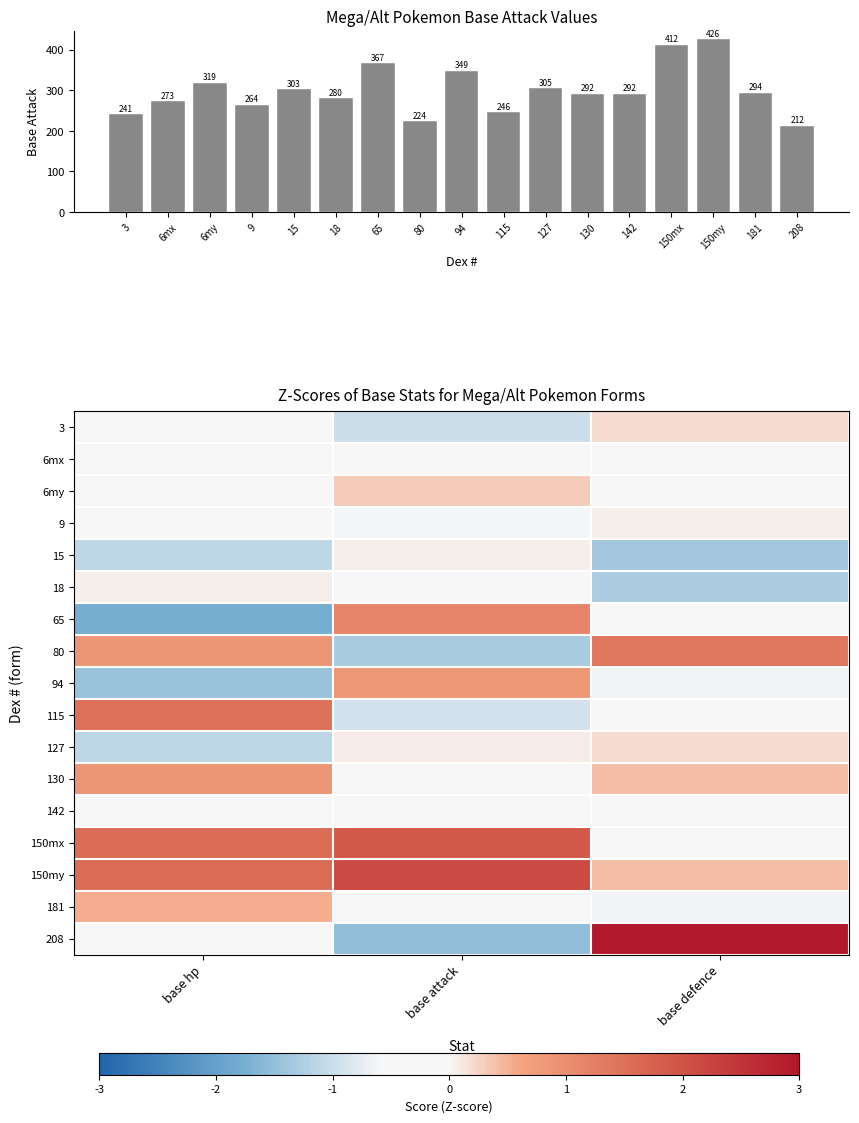

How many values in the 9 series exceed 0?

1